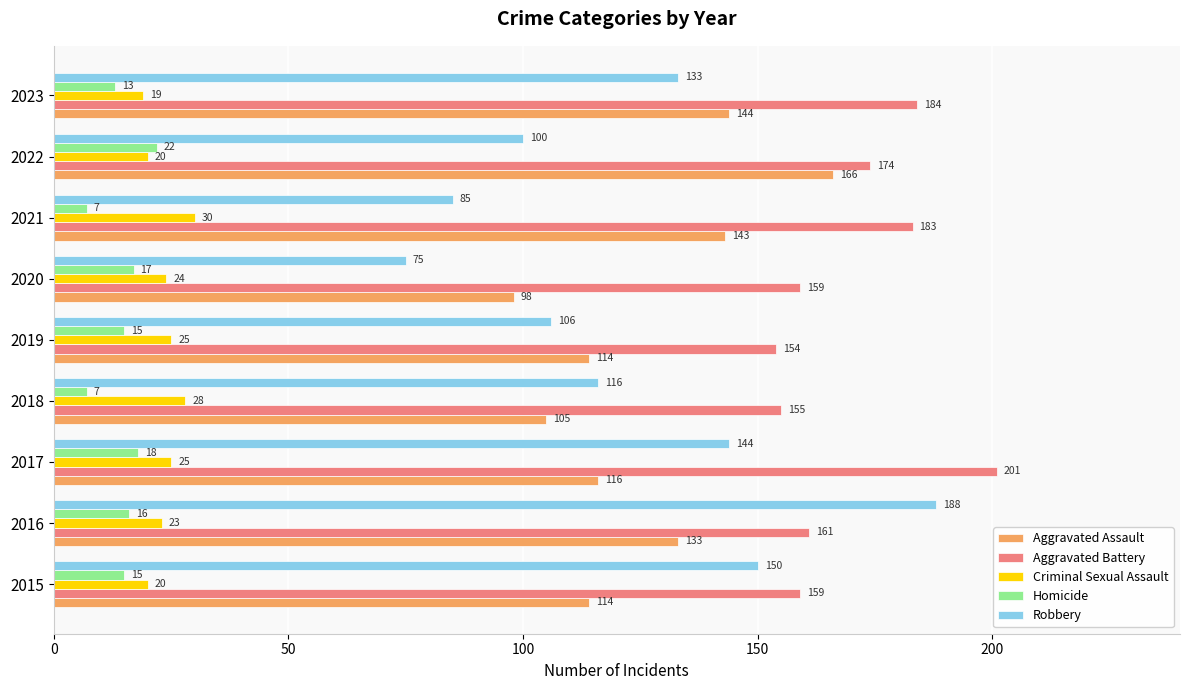

What is the difference between the second highest and second lowest values in the Aggravated Battery series?

29